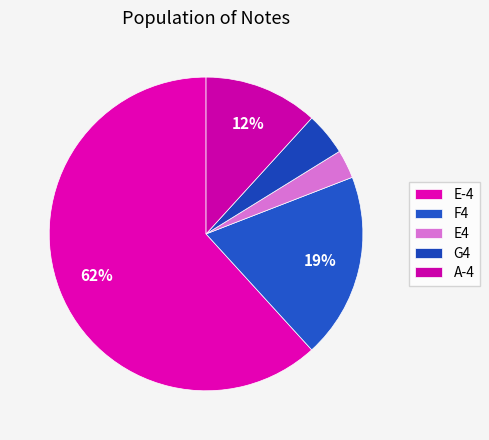

How many segments does this pie chart have?

5